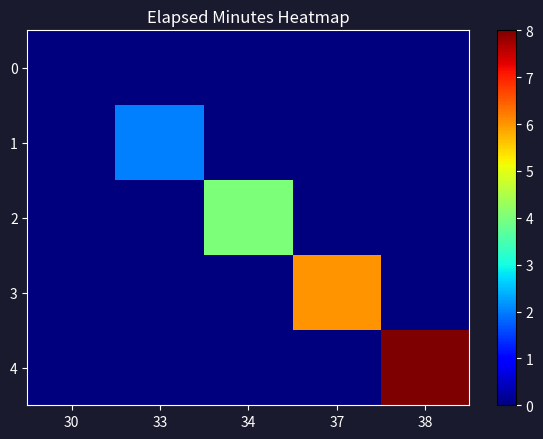

Rank the series by their maximum value, from highest to lowest.

4, 3, 2, 1, 0